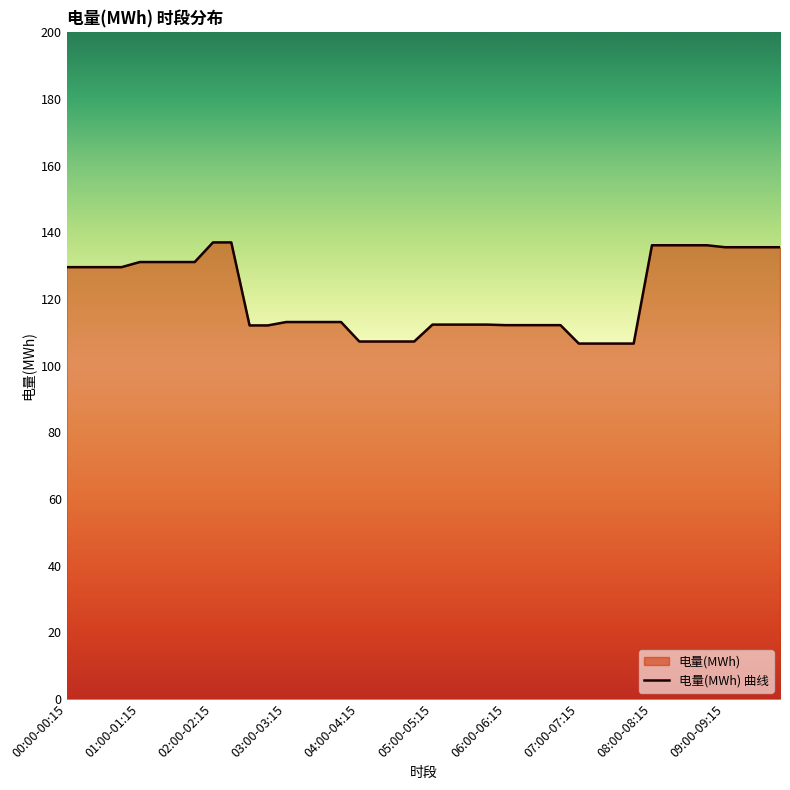

Count the number of data series in this chart.

1